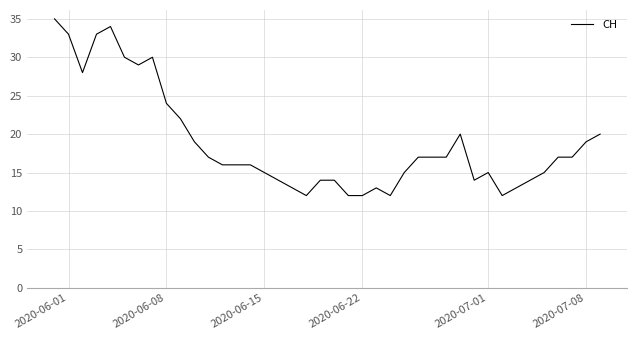

Reading left to right, extract all data points from this chart.

35	33	28	33	34	30	29	30	24	22	19	17	16	16	16	15	14	13	12	14	14	12	12	13	12	15	17	17	17	20	14	15	12	13	14	15	17	17	19	20